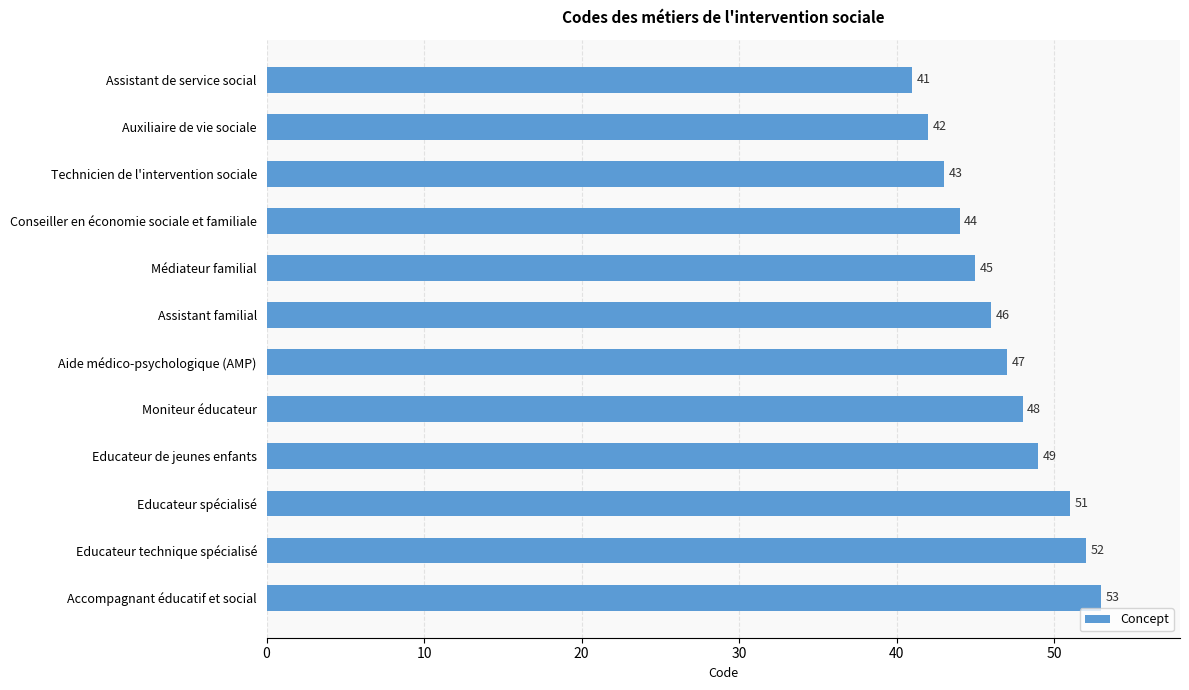

Which category has the highest value across all series?

Accompagnant éducatif et social